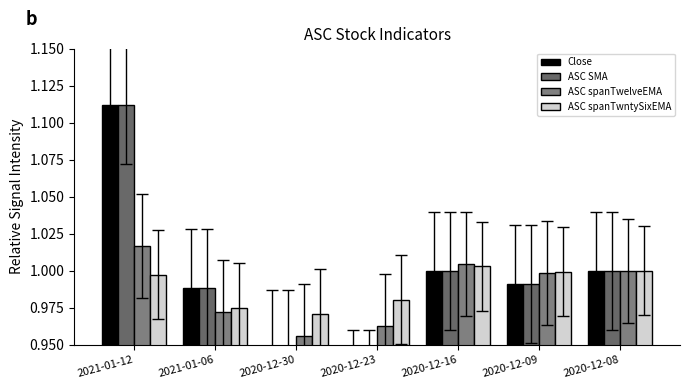

What is the difference between the maximum and minimum values in the Close series?

0.2